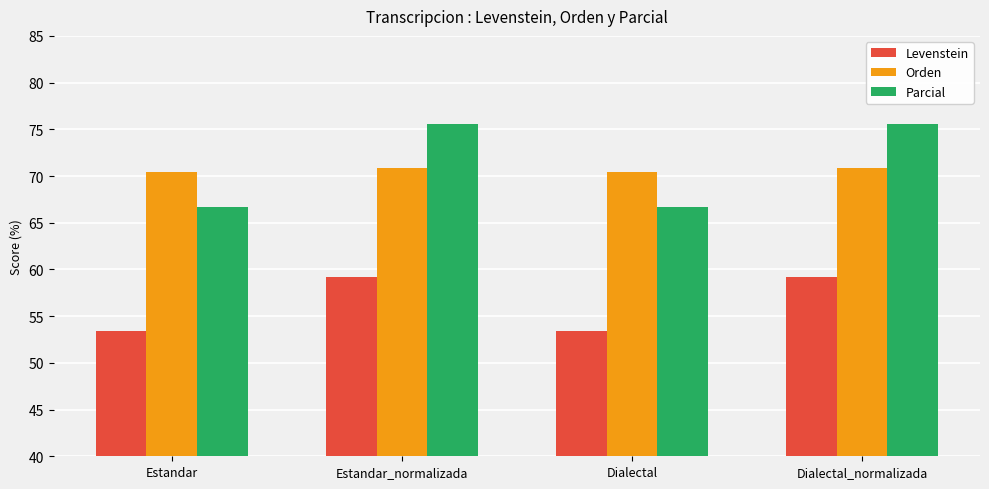

Does the chart contain any negative values?

No